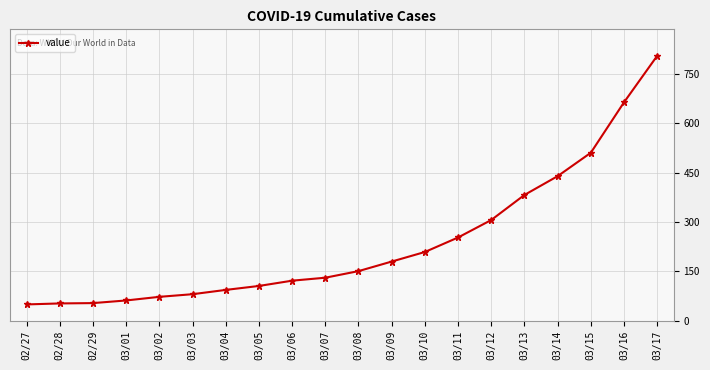

What is the minimum value shown in the chart?

50